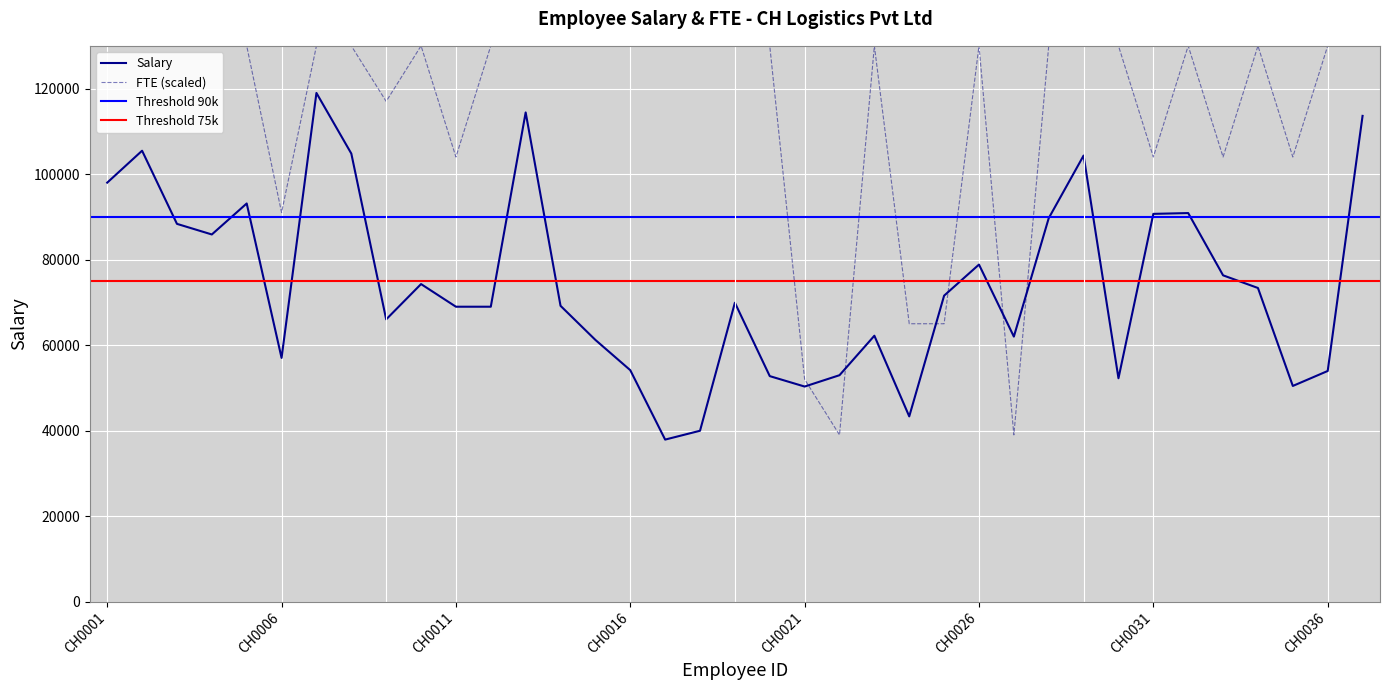

Where do Salary and FTE first cross each other?

CH0021 and CH0022